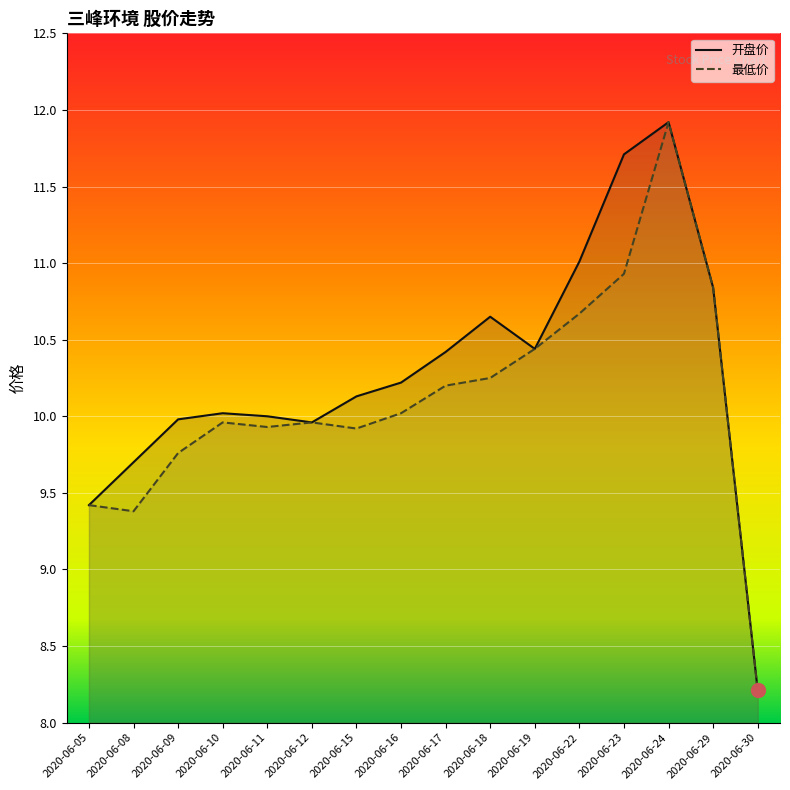

At which label does 最低价 reach its minimum?

2020-06-30